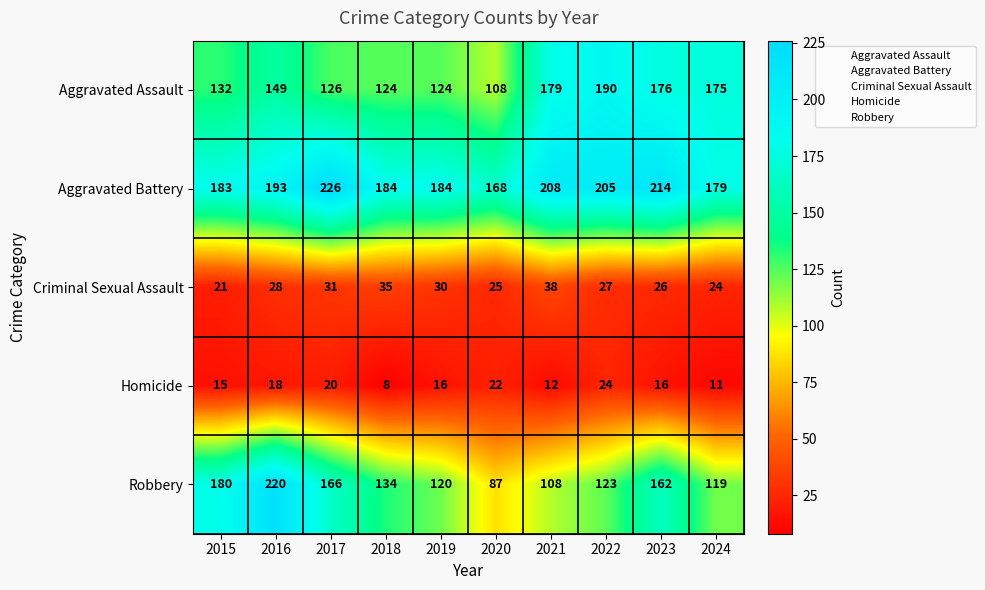

Is it true that Aggravated Assault equals 149 at 2016?

True